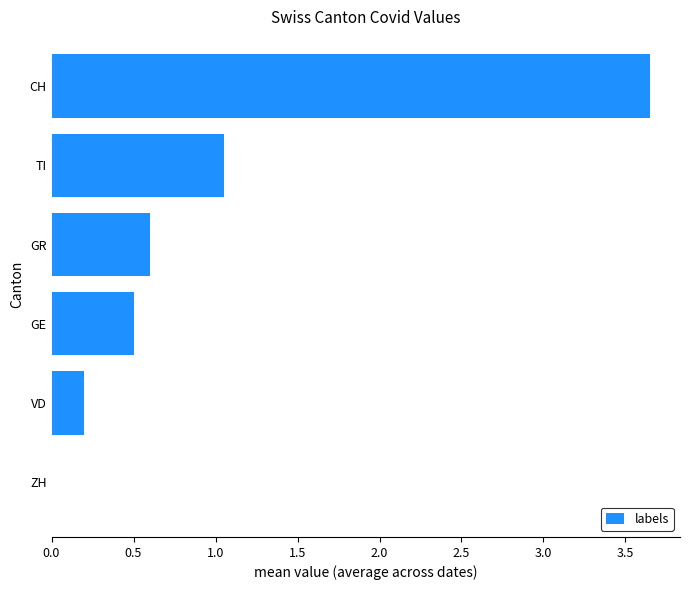

How many values are above zero?

5